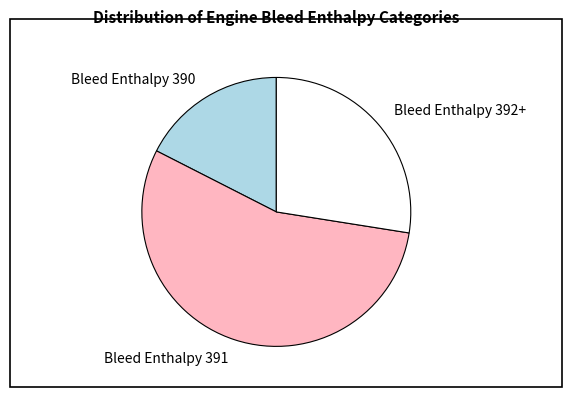

Is there a majority slice in this chart?

Yes